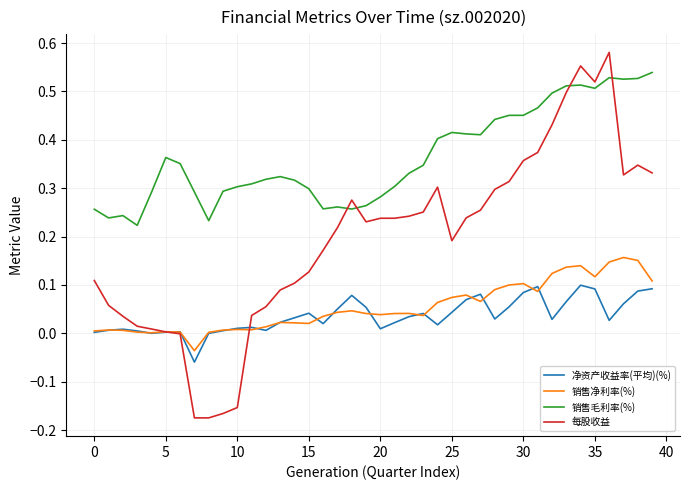

Which series has the largest total across all categories?

销售毛利率(%)